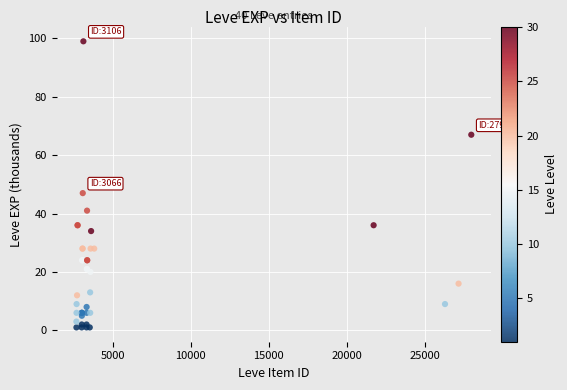

What Y value in the scatter plot is closest to 50?

47